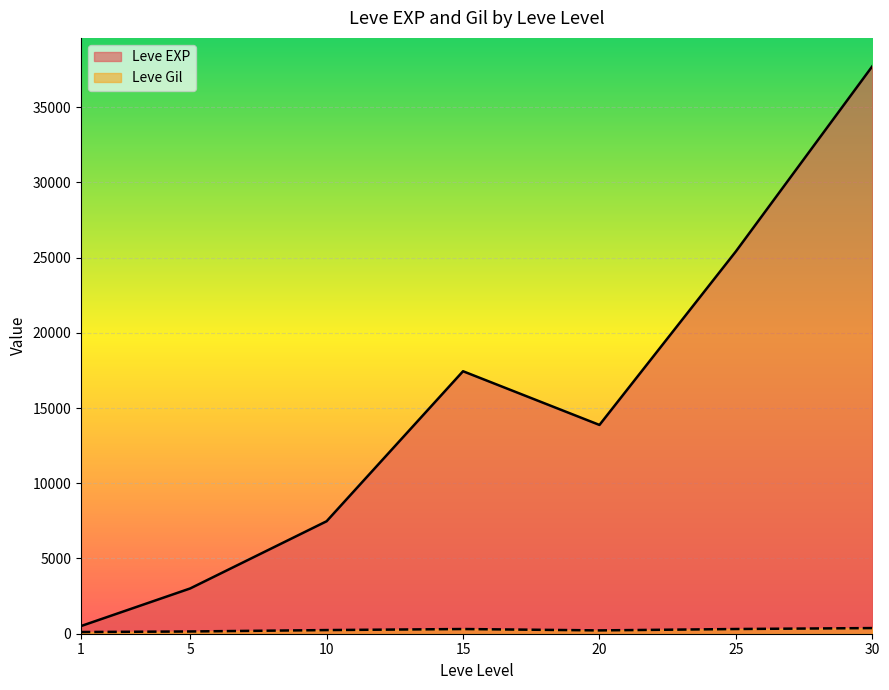

At 15, list the series in order from largest to smallest.

Leve EXP, Leve Gil